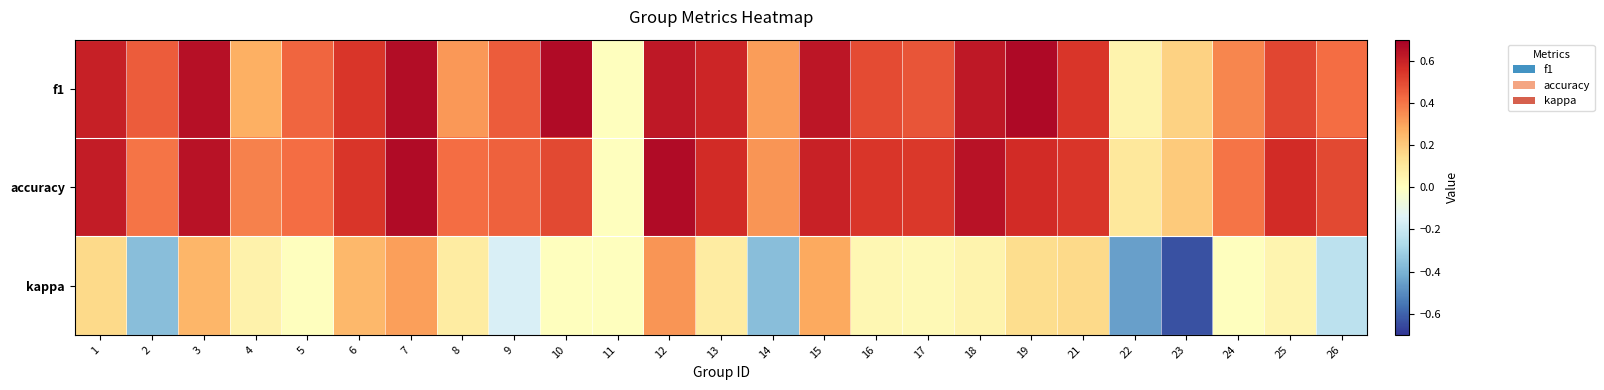

Reading right to left, extract all data points from this chart.

f1: 26=0.4	25=0.5	24=0.4	23=0.2	22=0.1	21=0.5	19=0.7	18=0.6	17=0.5	16=0.5	15=0.6	14=0.3	13=0.6	12=0.6	11=0.0	10=0.7	9=0.5	8=0.3	7=0.7	6=0.5	5=0.4	4=0.3	3=0.6	2=0.5	1=0.6
accuracy: 26=0.5	25=0.6	24=0.4	23=0.2	22=0.1	21=0.5	19=0.6	18=0.6	17=0.5	16=0.5	15=0.6	14=0.3	13=0.6	12=0.7	11=0.0	10=0.5	9=0.4	8=0.4	7=0.7	6=0.5	5=0.4	4=0.4	3=0.6	2=0.4	1=0.6
kappa: 26=-0.2	25=0.0	24=0.0	23=-0.6	22=-0.5	21=0.2	19=0.1	18=0.1	17=0.0	16=0.0	15=0.3	14=-0.4	13=0.1	12=0.3	11=0.0	10=0.0	9=-0.2	8=0.1	7=0.3	6=0.2	5=0.0	4=0.1	3=0.3	2=-0.4	1=0.2